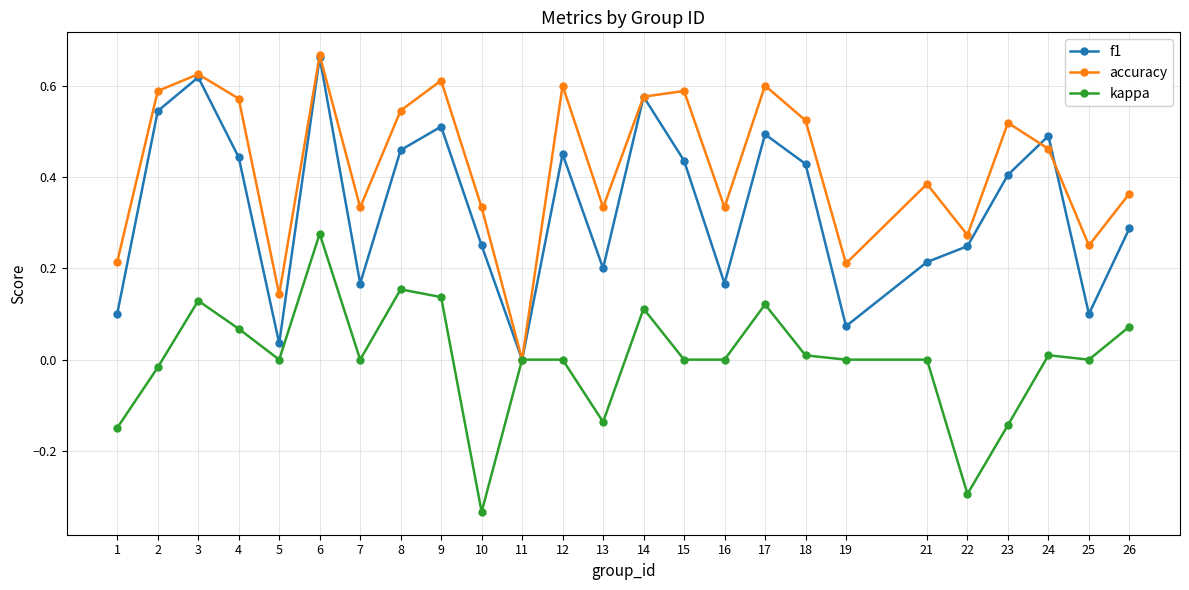

What are all the series names shown in the legend?

f1, accuracy, kappa